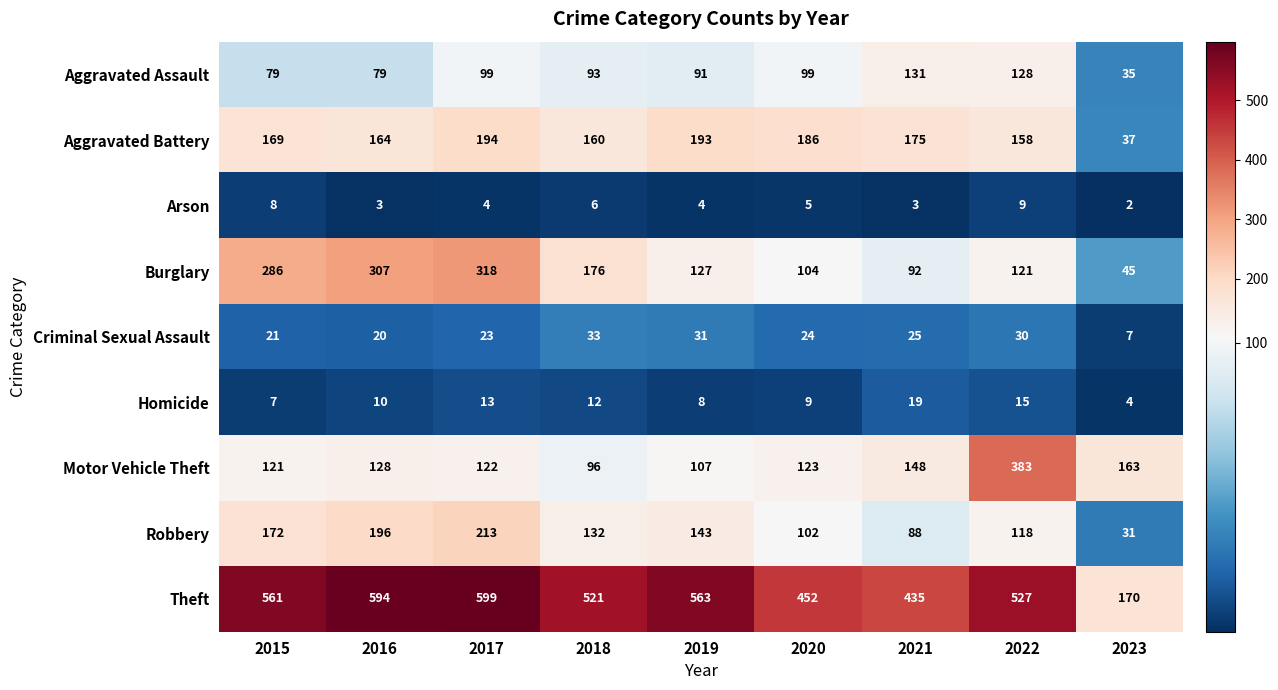

At 2021, list the series in order from smallest to largest.

Arson, Homicide, Criminal Sexual Assault, Robbery, Burglary, Aggravated Assault, Motor Vehicle Theft, Aggravated Battery, Theft